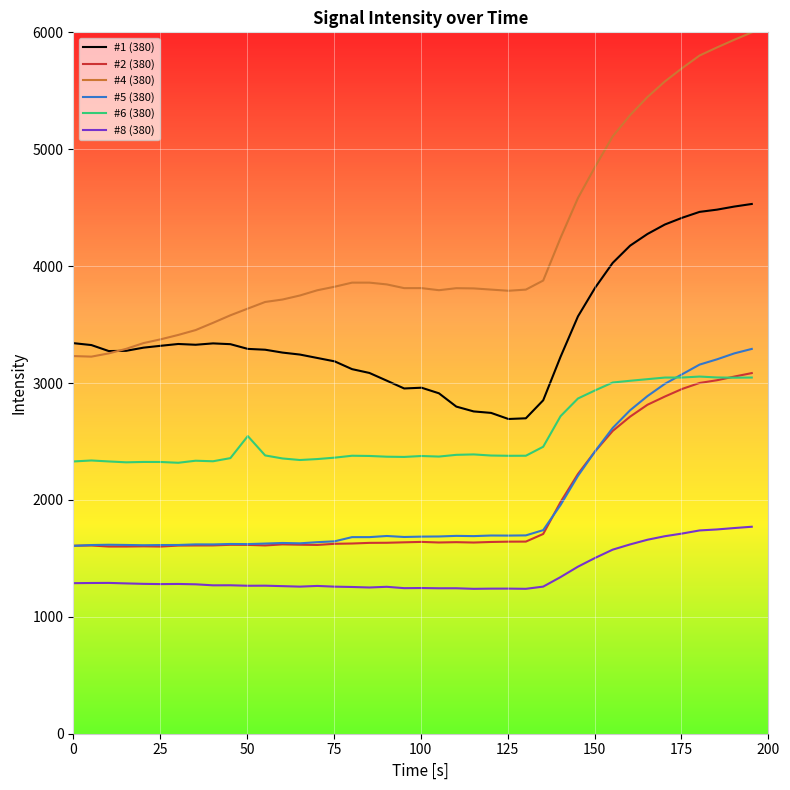

What is the maximum value shown in the chart?

5999.4